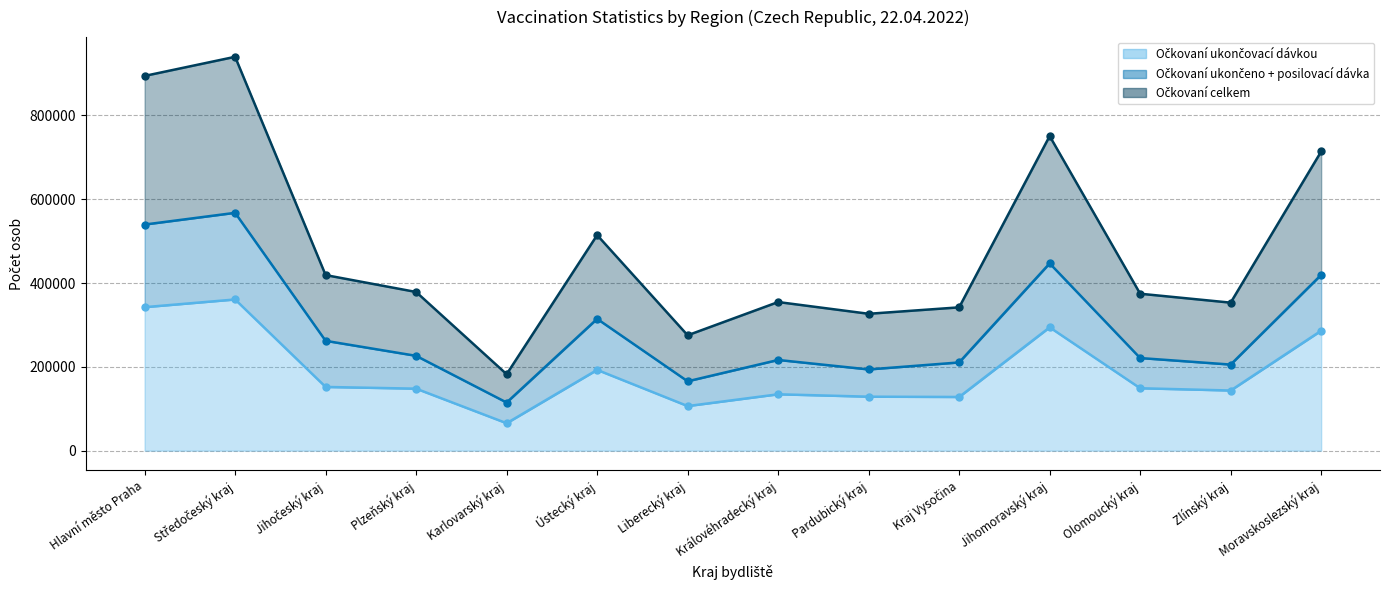

Reading left to right, transcribe all the data shown in this chart.

Očkovaní ukončovací dávkou: 342472	360865	152062	147969	65444	192795	106423	134543	128819	128125	294347	148968	143545	286282
Očkovaní ukončeno + posilovací dávka: 539675	567664	262141	226325	114865	314549	165576	216478	193825	210572	446997	221042	205468	419581
Očkovaní celkem: 894432	940072	419084	378721	182486	514494	275398	354742	326698	342059	750852	374579	353280	714059